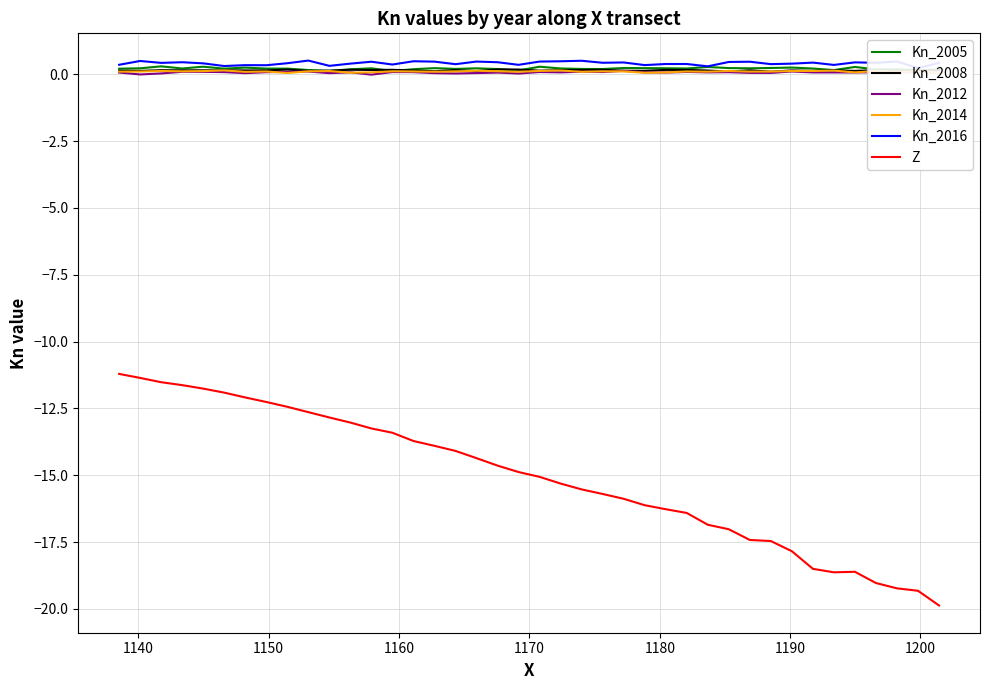

How many interior local valleys does the Kn_2005 series have?

12